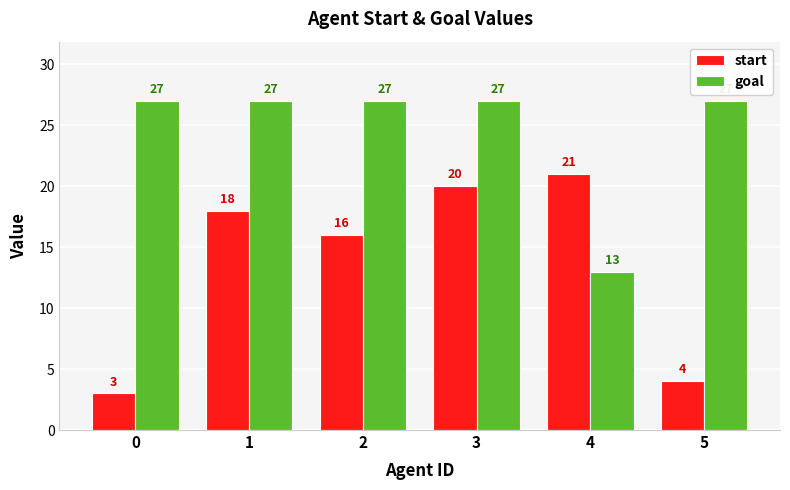

The value of start at 3 is 12. True or false?

False